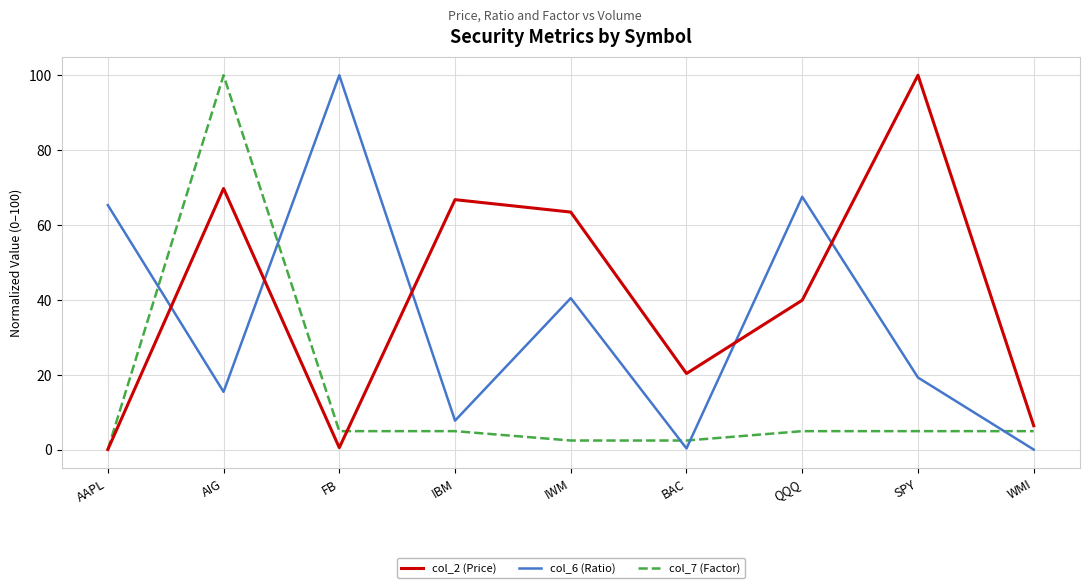

After their last crossing, which series has the higher values: col_6 (Ratio) or col_2 (Price)?

col_2 (Price)